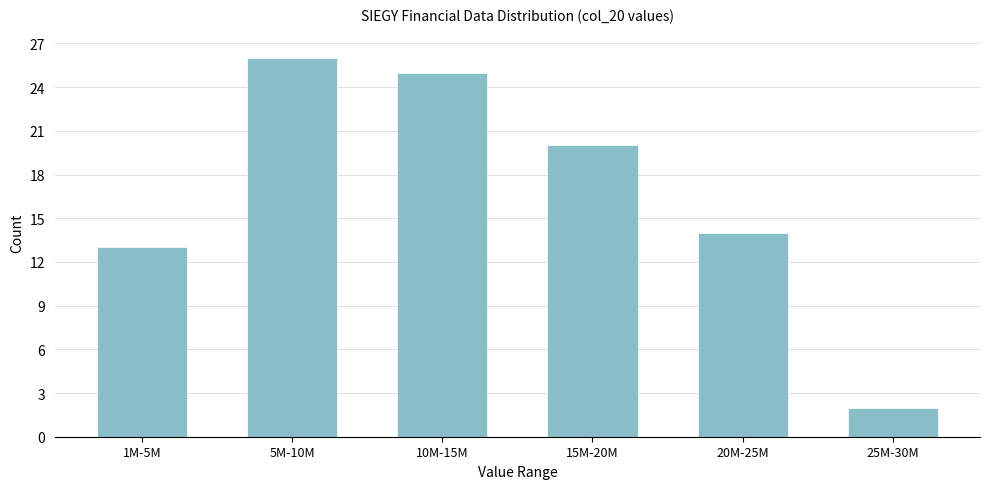

Reading left to right, transcribe all the data shown in this chart.

1M-5M=13	5M-10M=26	10M-15M=25	15M-20M=20	20M-25M=14	25M-30M=2